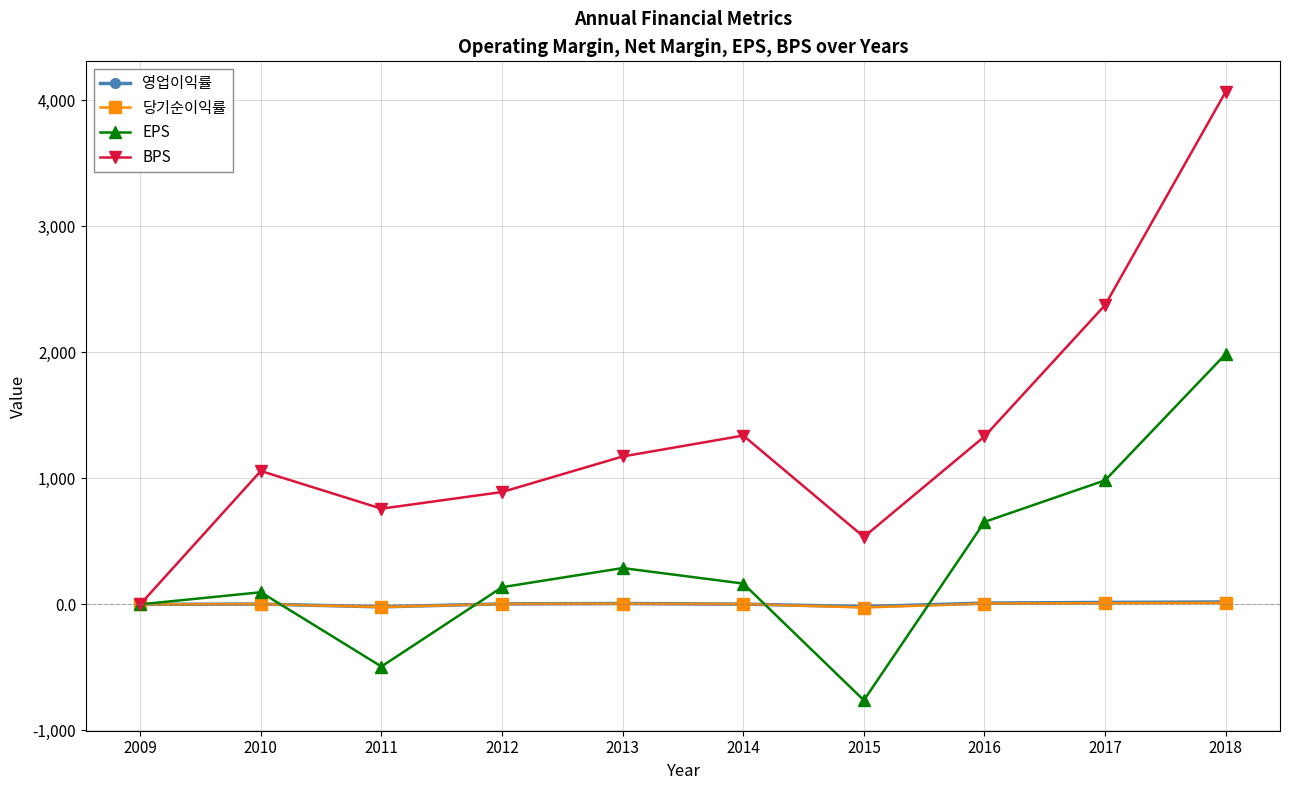

What is the value of the 당기순이익률 point at the 7th from the left?

-24.9